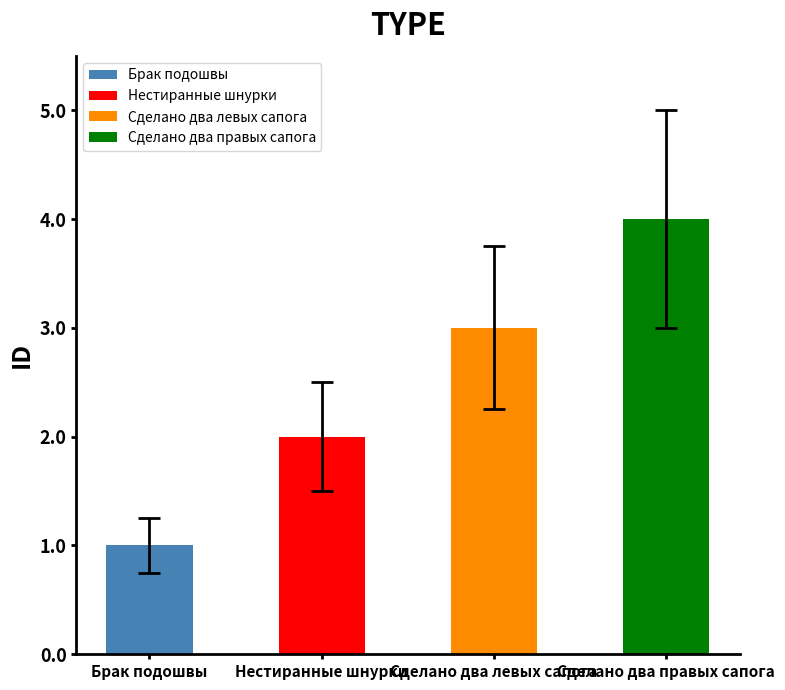

Between Нестиранные шнурки and Сделано два левых сапога, which is larger?

Сделано два левых сапога